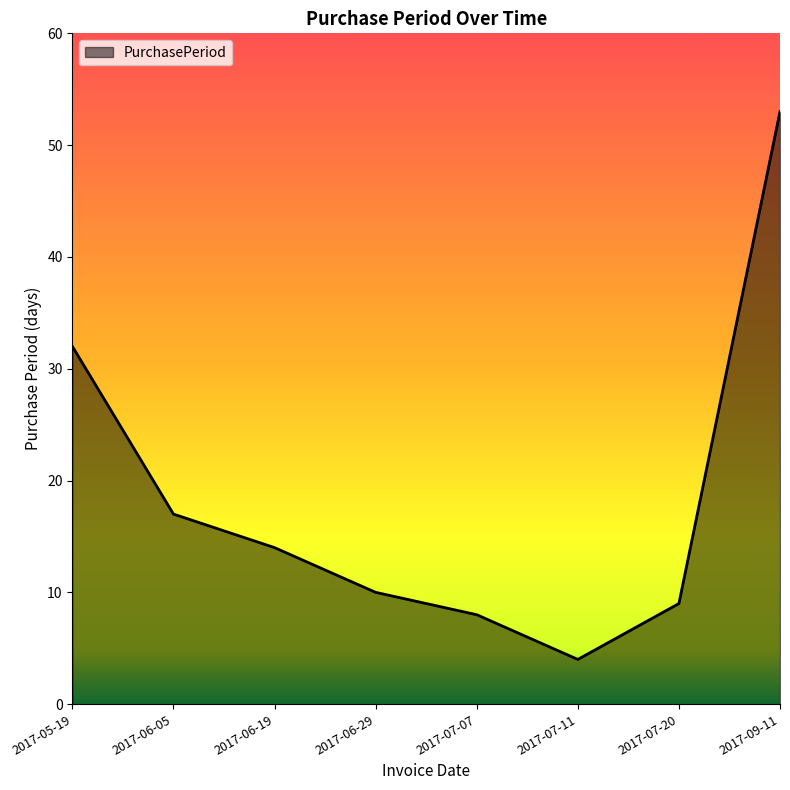

What position from the left is 2017-06-19?

3